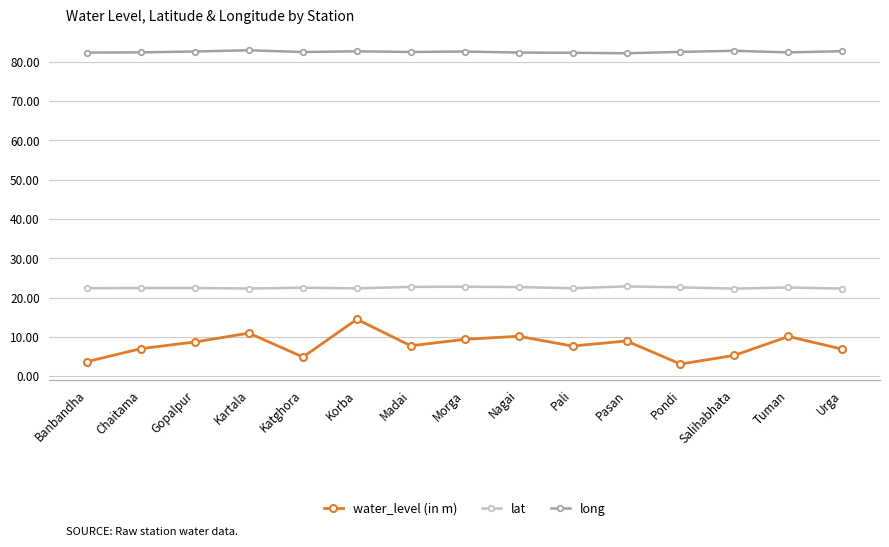

True or false: lat and long intersect in this chart.

False